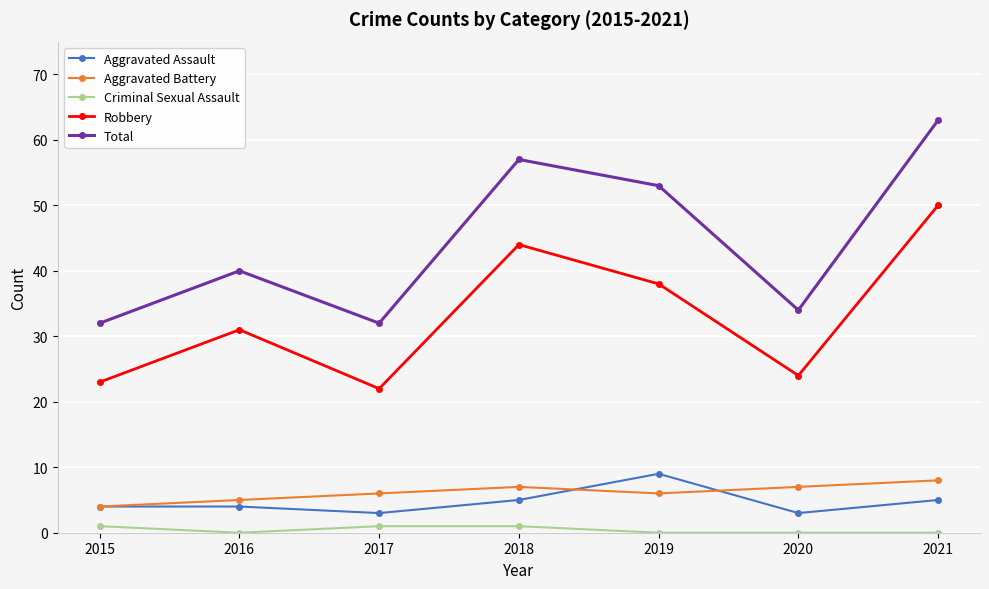

What is the difference between the highest and lowest values at 2020?

34